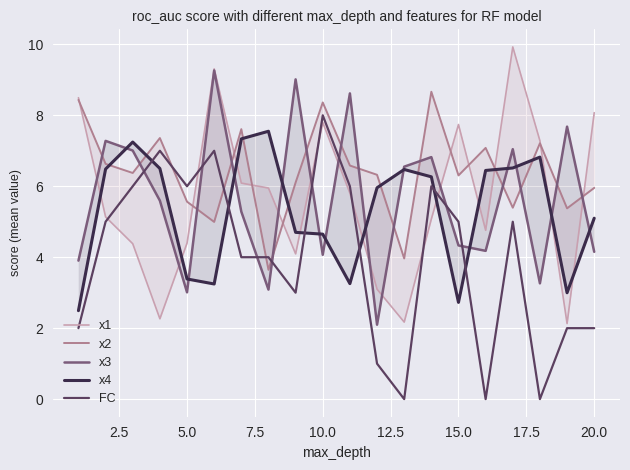

In x4, how many points are higher than both neighbors (excluding endpoints)?

4